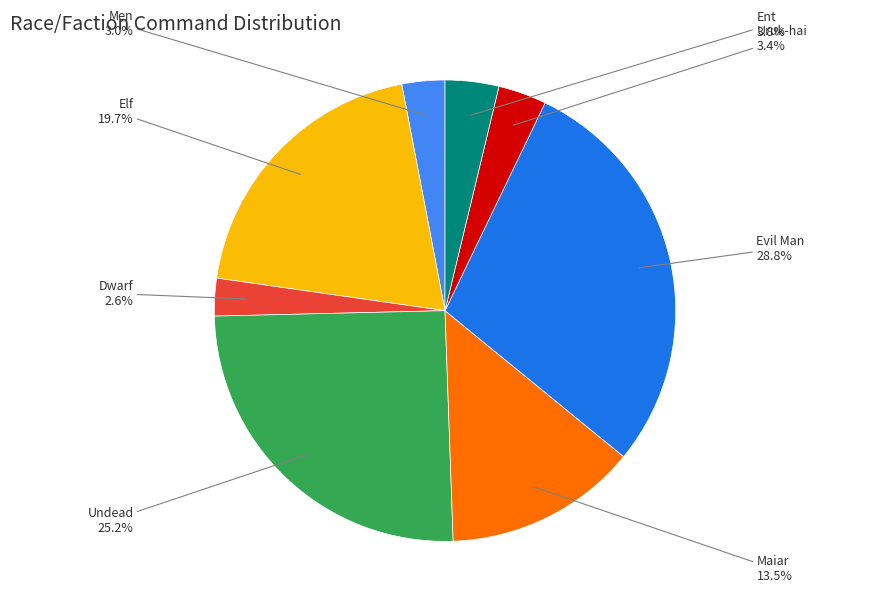

What percentage is NOT represented by Undead?

74.8%